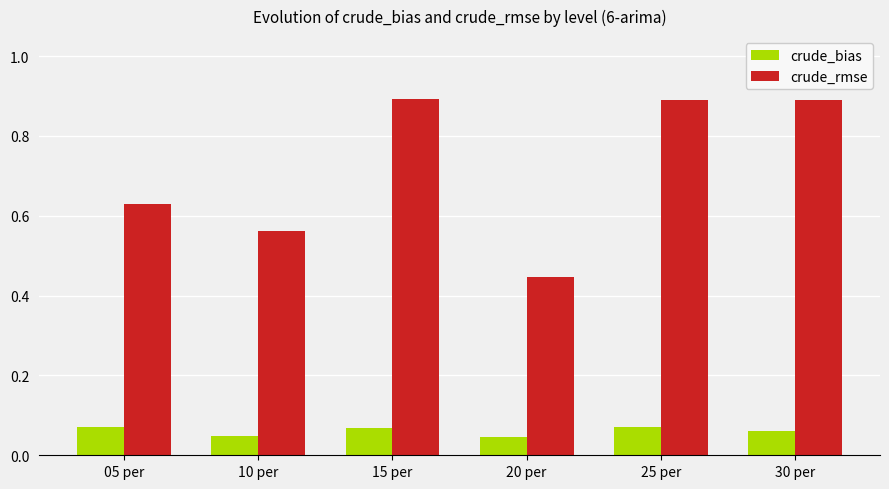

What is the total value across all series at 25 per?

1.0